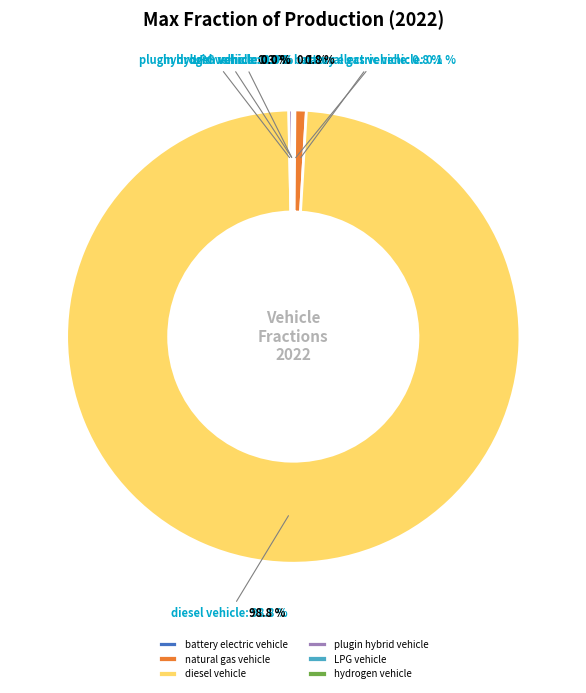

Count the number of slices in the pie.

7